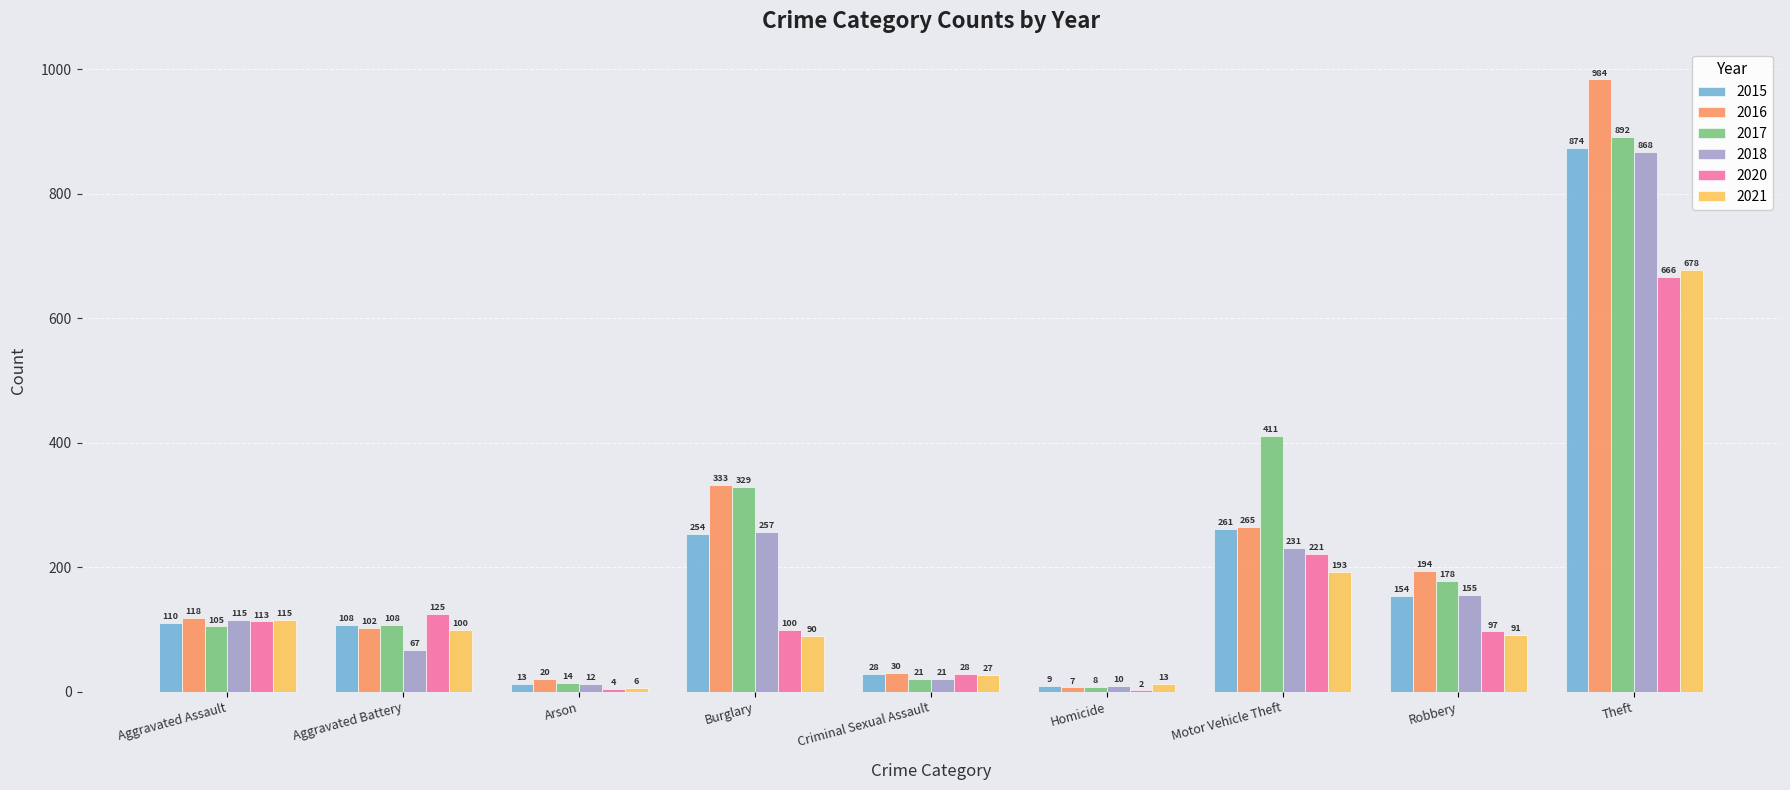

What is the greatest value displayed?

984